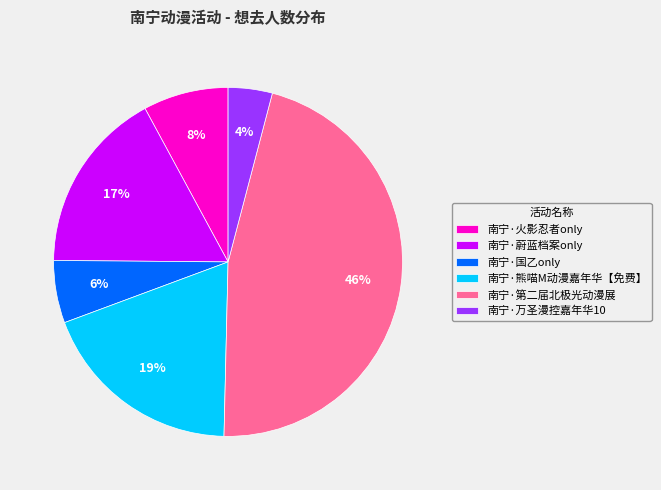

How many segments does this pie chart have?

6